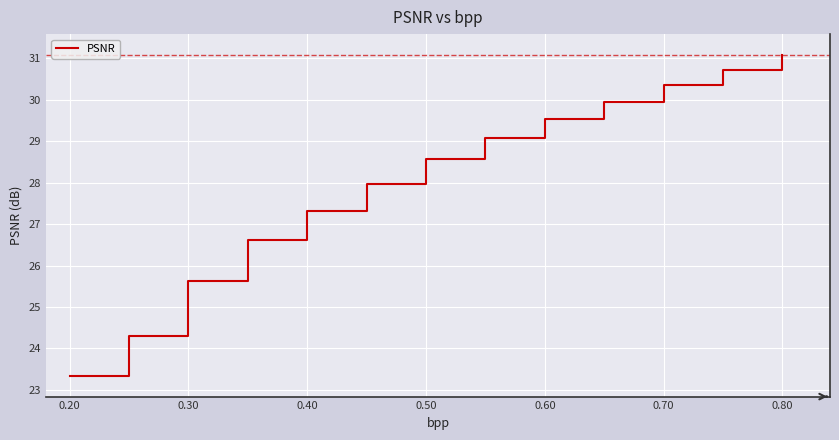

What is the minimum value shown in the chart?

23.3